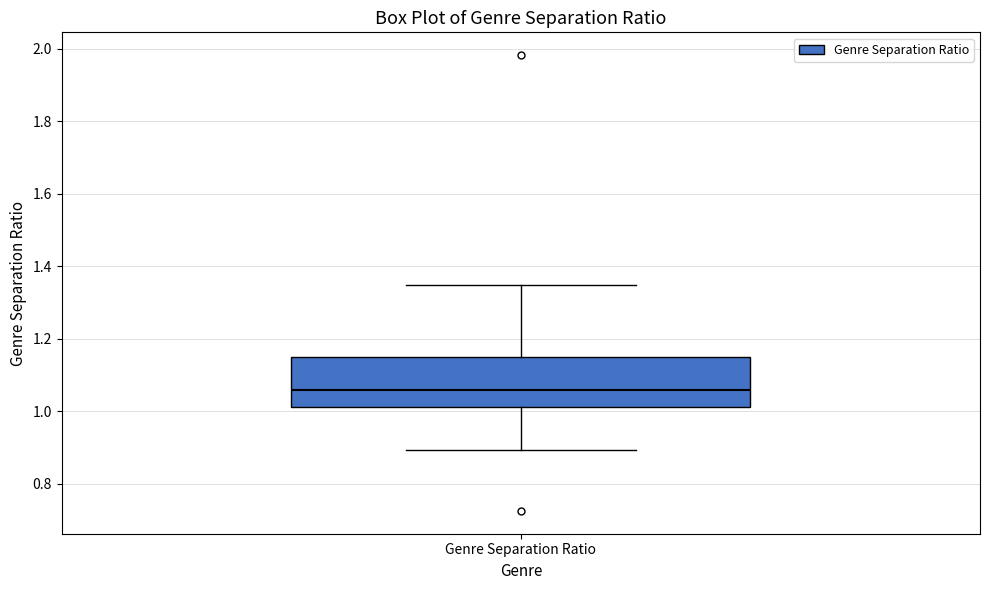

Where is the upper edge of the box for Genre Separation Ratio on the y-axis? The values are not printed on the chart, so give them approximately, as read against the axis.

1.16